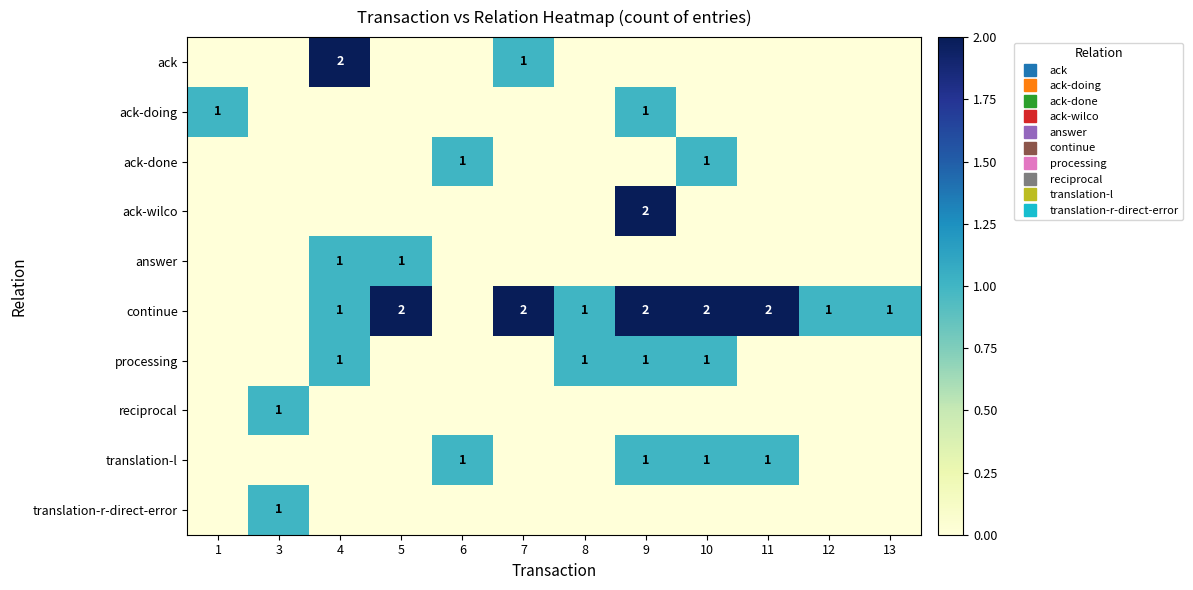

At which category does the chart reach its minimum across all series?

1